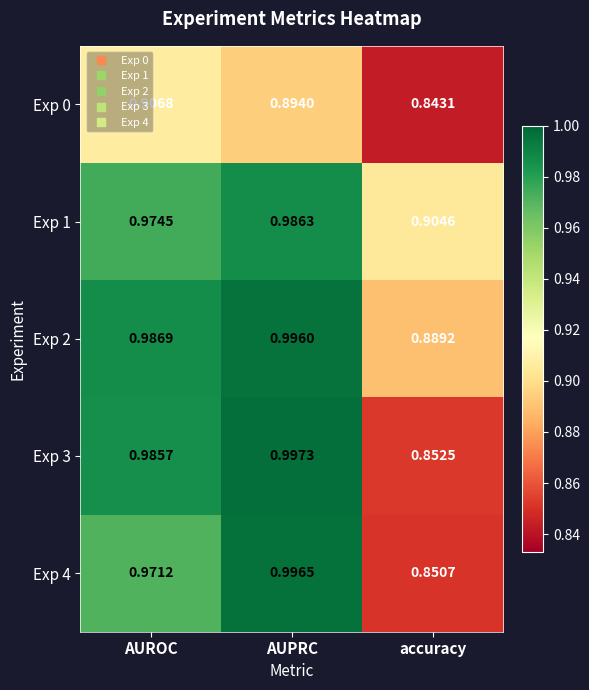

At which label does Exp 0 reach its minimum?

accuracy